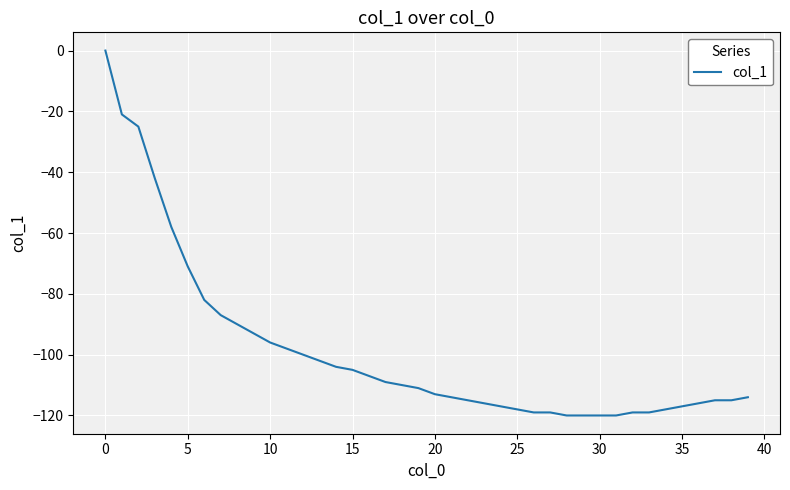

What is the sum of all values?

-3955